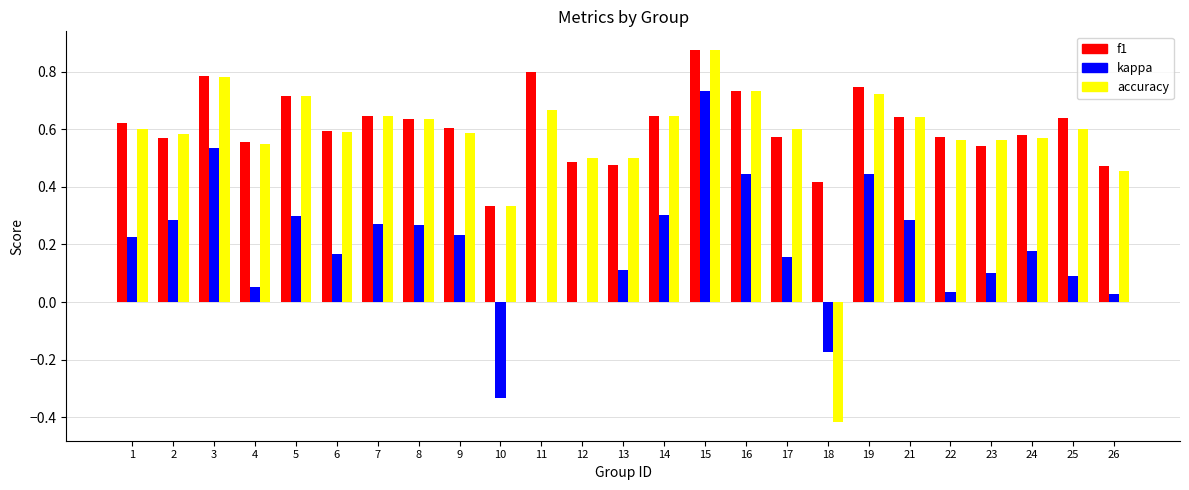

True or false: f1 has a value of 0.5 at 26.

True